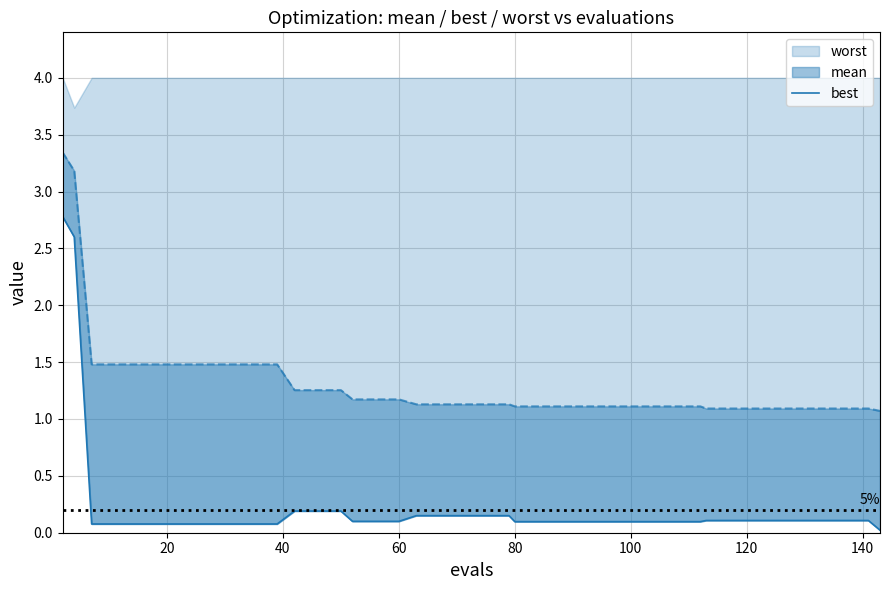

What is the label of the 23rd point from the left?

80